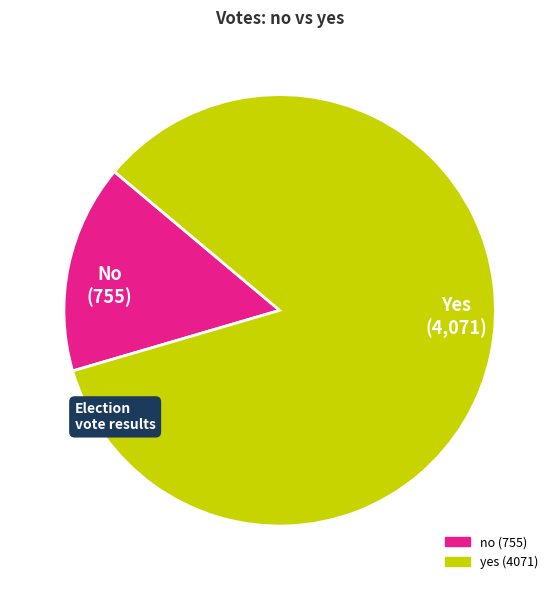

Is it true that yes is 84% of the pie?

True